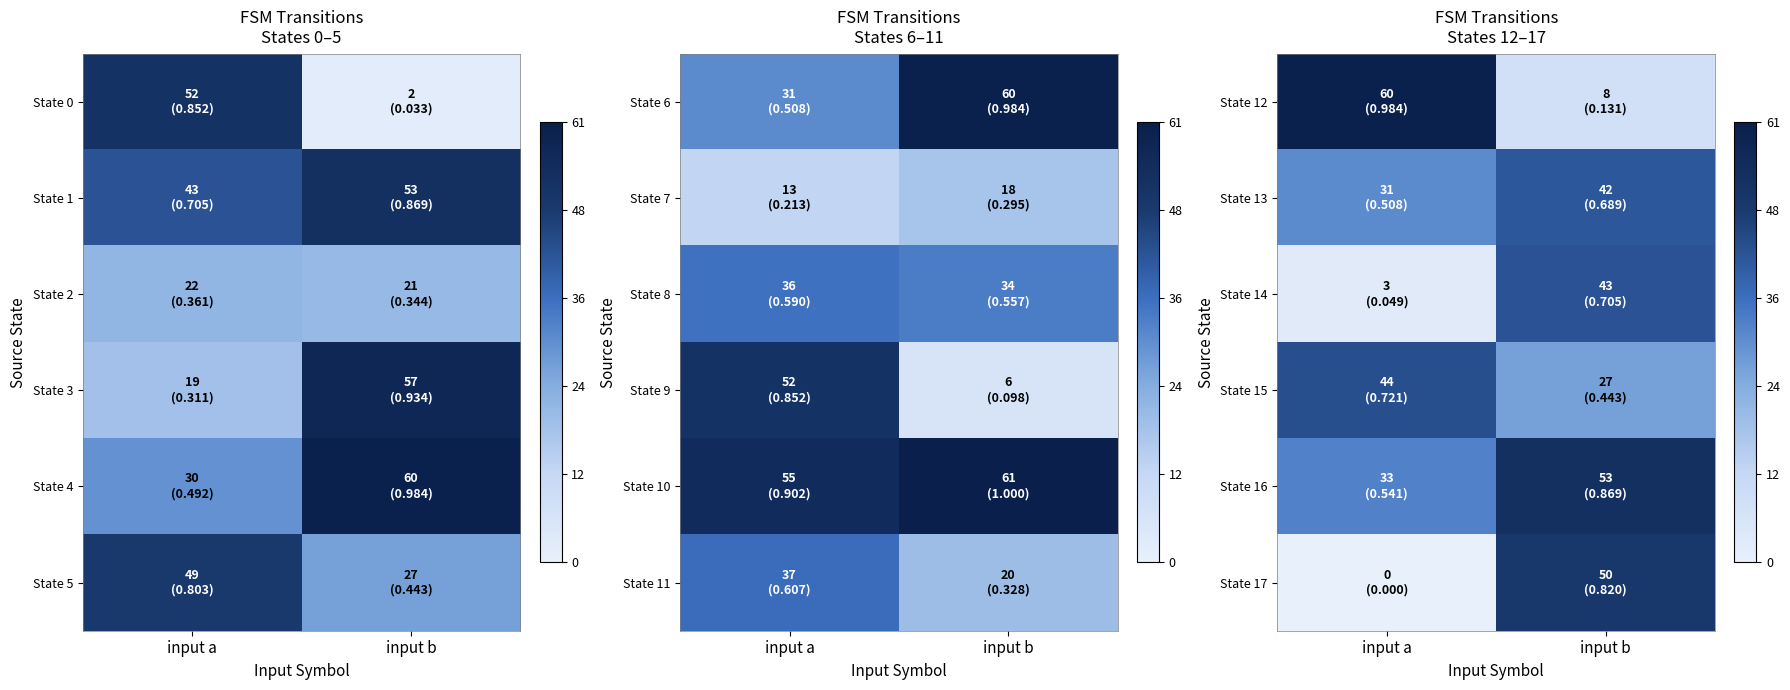

How many values in the State 13 series are below 42?

1